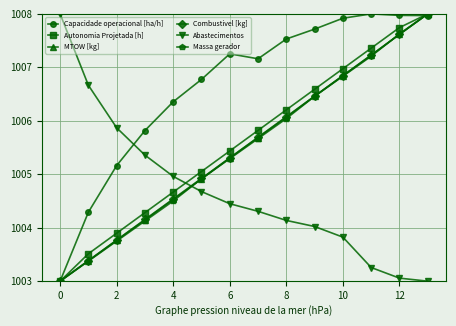

How many intersections are there between Abastecimentos and Autonomia Projetada [h]?

1